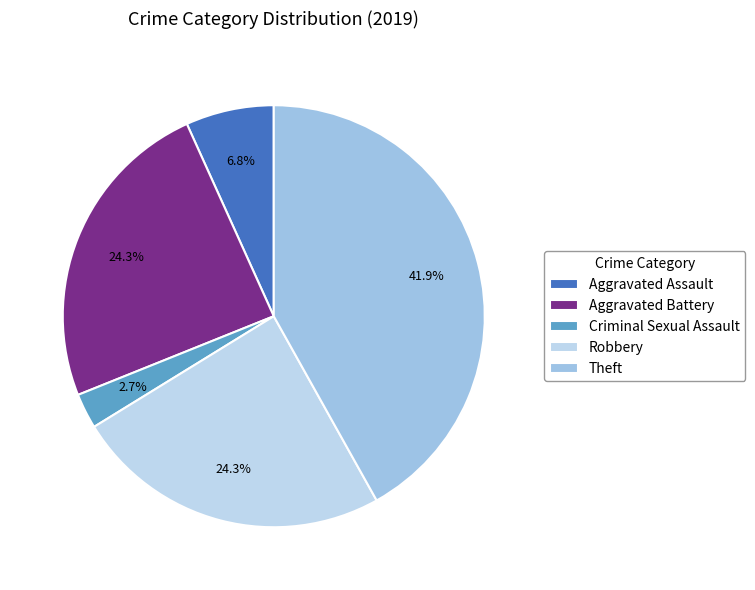

What is the change in value from Aggravated Assault to Theft?

+26